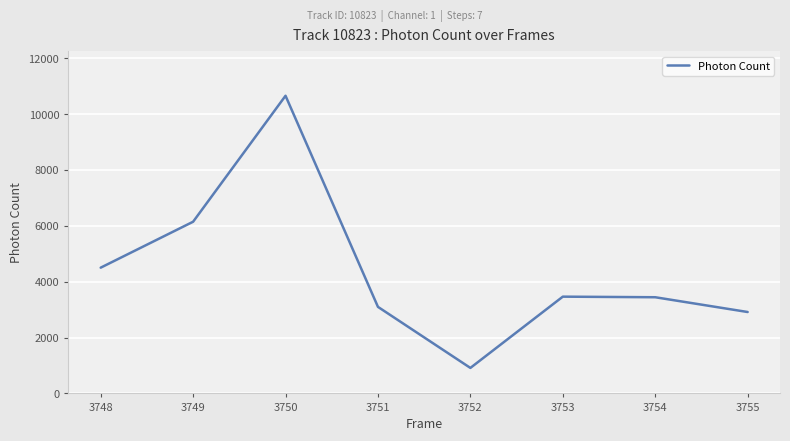

How many values exceed 3463?

4